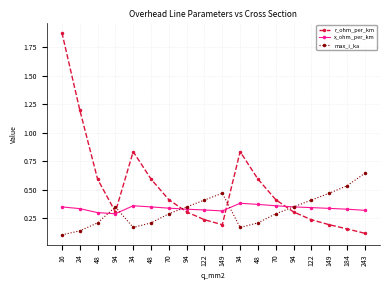

What is the total value across all series at 70?

1.0